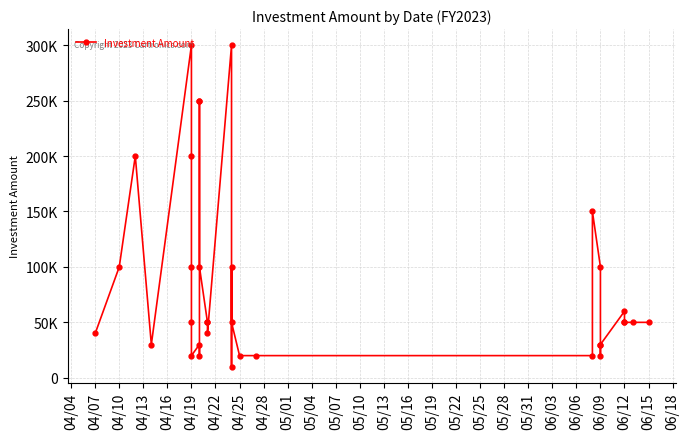

What is the difference between the maximum and minimum values?

290000